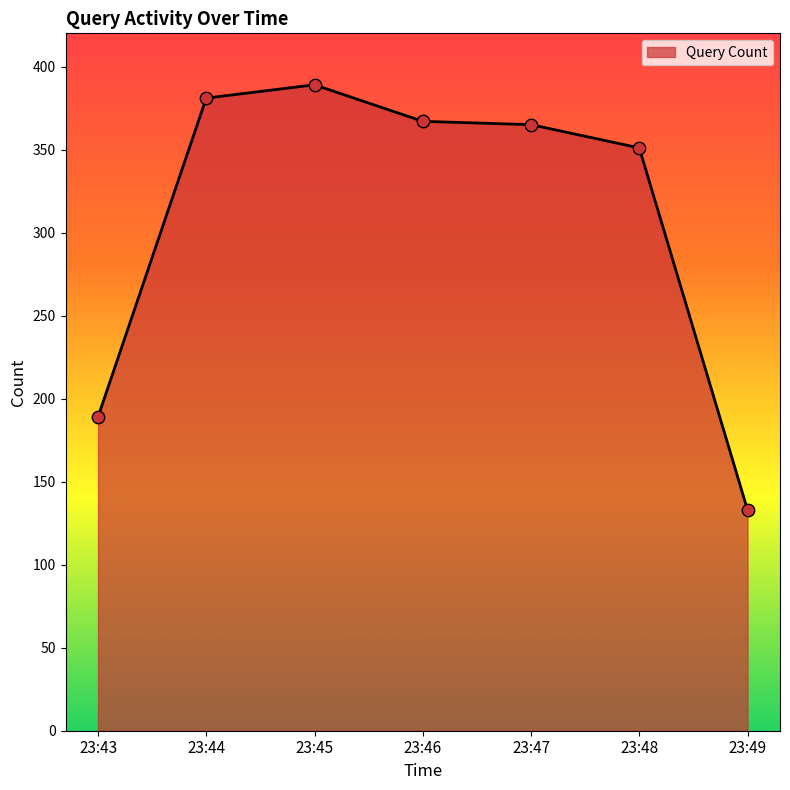

What is the change in value from 23:47 to 23:48?

-14